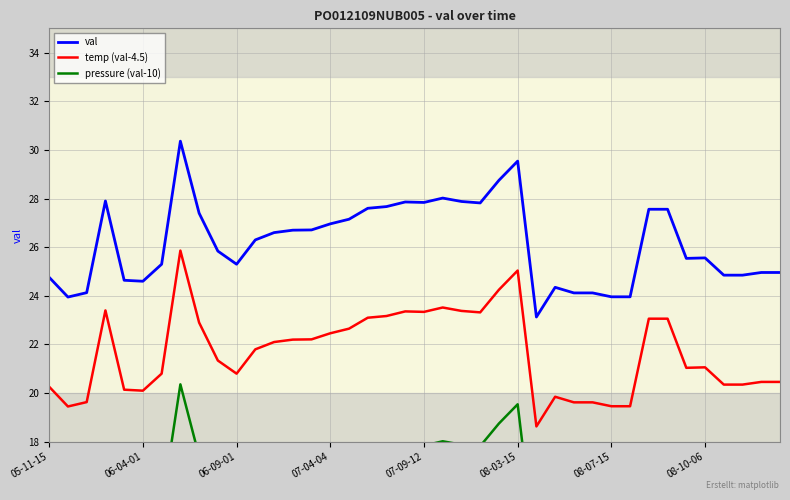

True or false: temp (val-4.5) and val cross at least once.

False